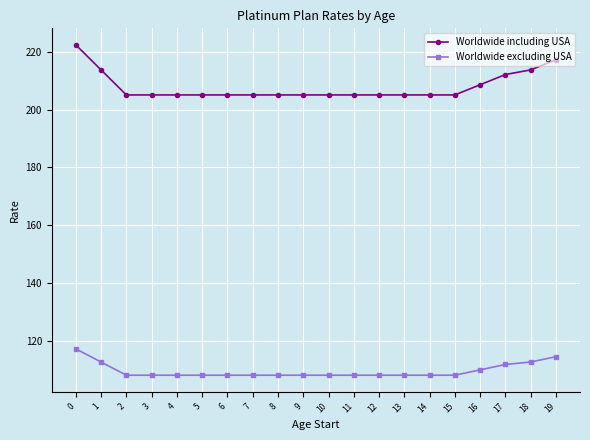

What is the difference between the maximum and minimum values in the Worldwide excluding USA series?

9.1